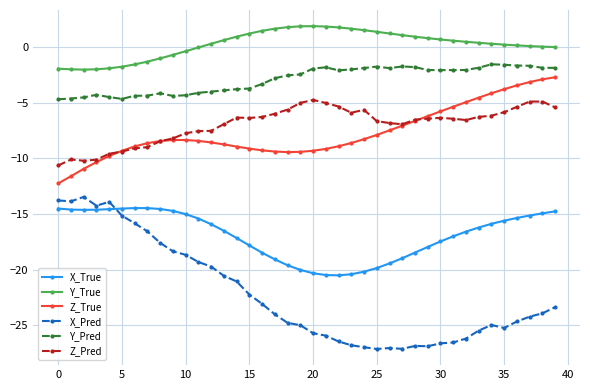

Which series has the largest total across all categories?

Y_True